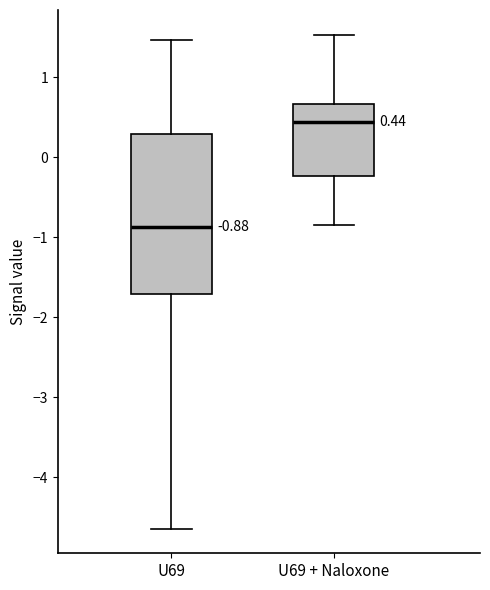

Which box's median line is the highest?

U69 + Naloxone